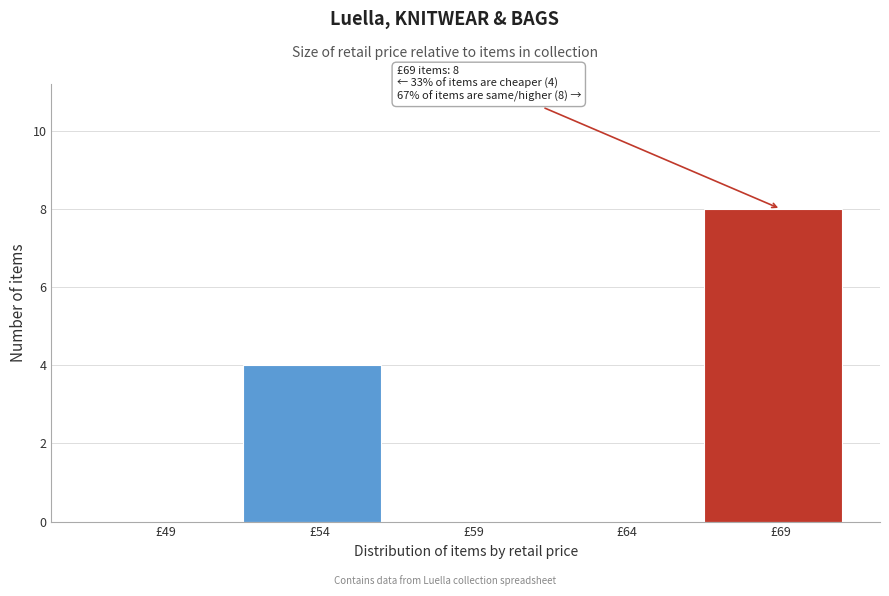

Reading left to right, what are all the values shown in this chart?

£49=0	£54=4	£59=0	£64=0	£69=8